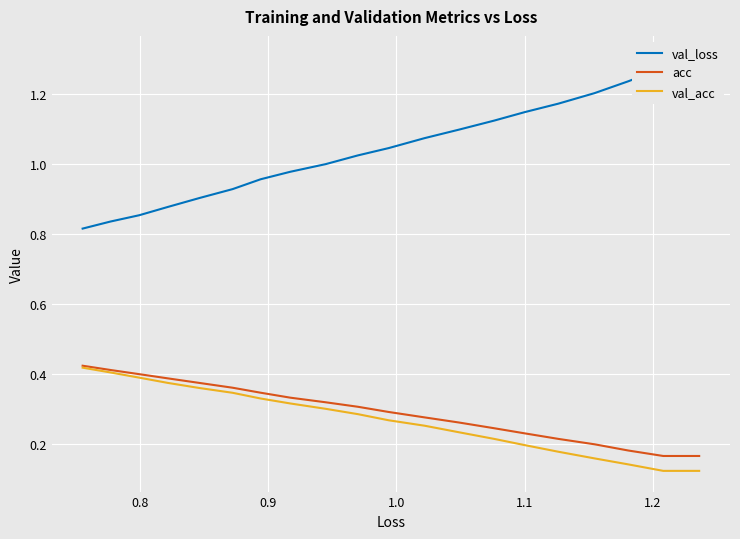

What are all the series names shown in the legend?

val_loss, acc, val_acc